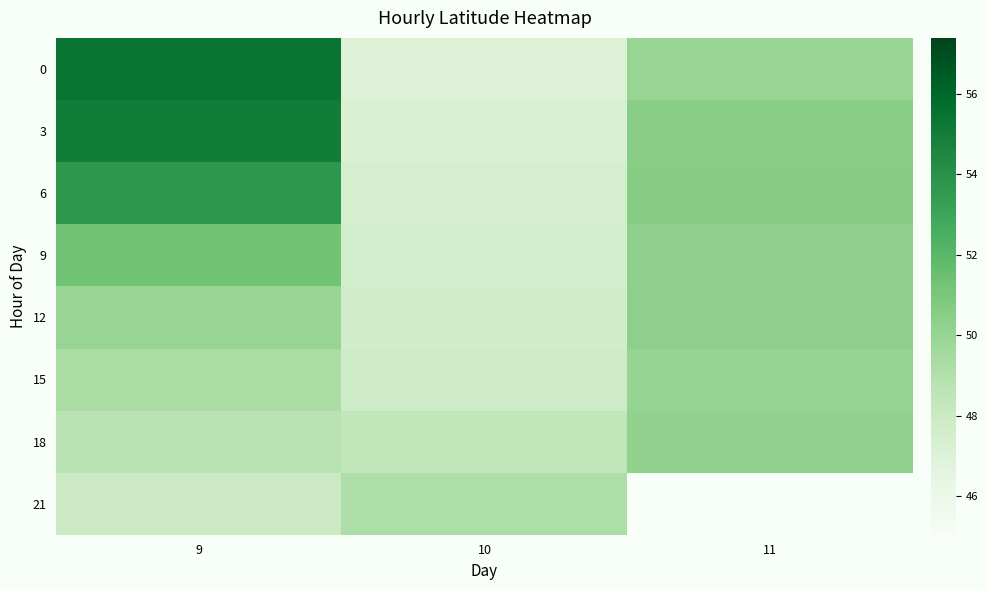

What is the lowest value of the 0 series?

47.0